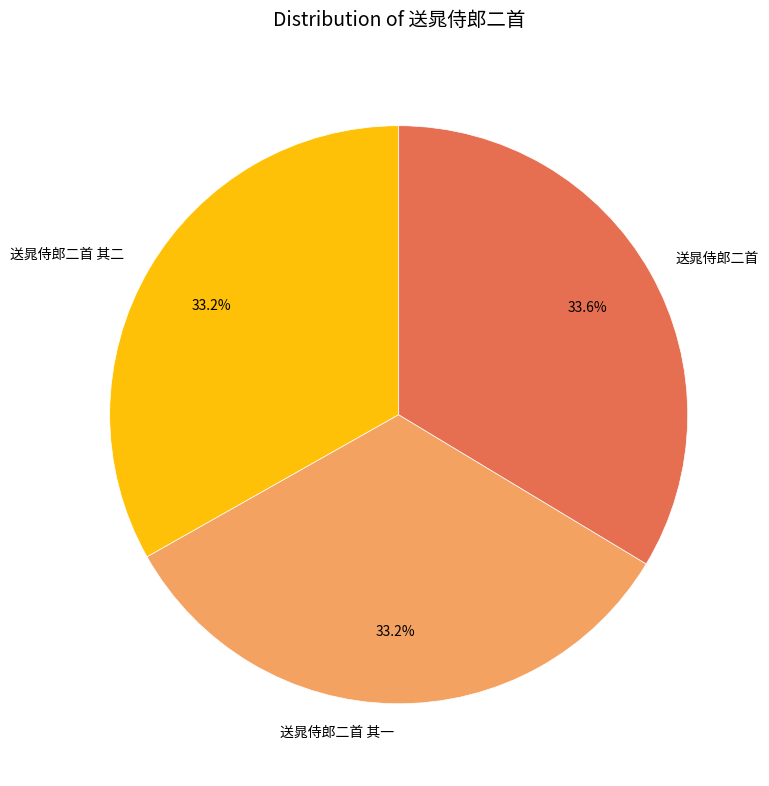

What is the ratio of the value at 送晁侍郎二首 其二 to the value at 送晁侍郎二首 其一?

1.0